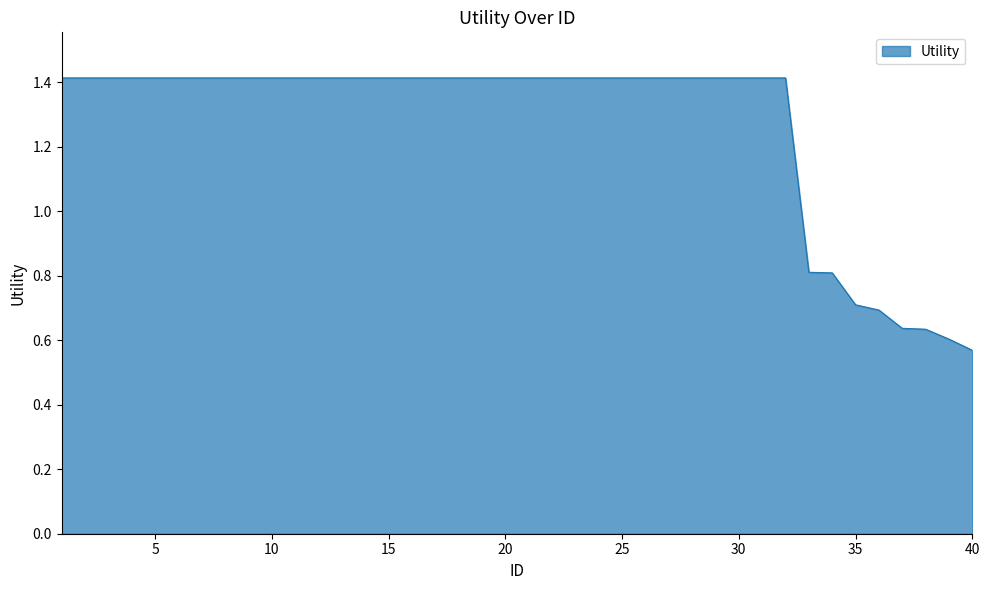

What is the greatest value displayed?

1.4